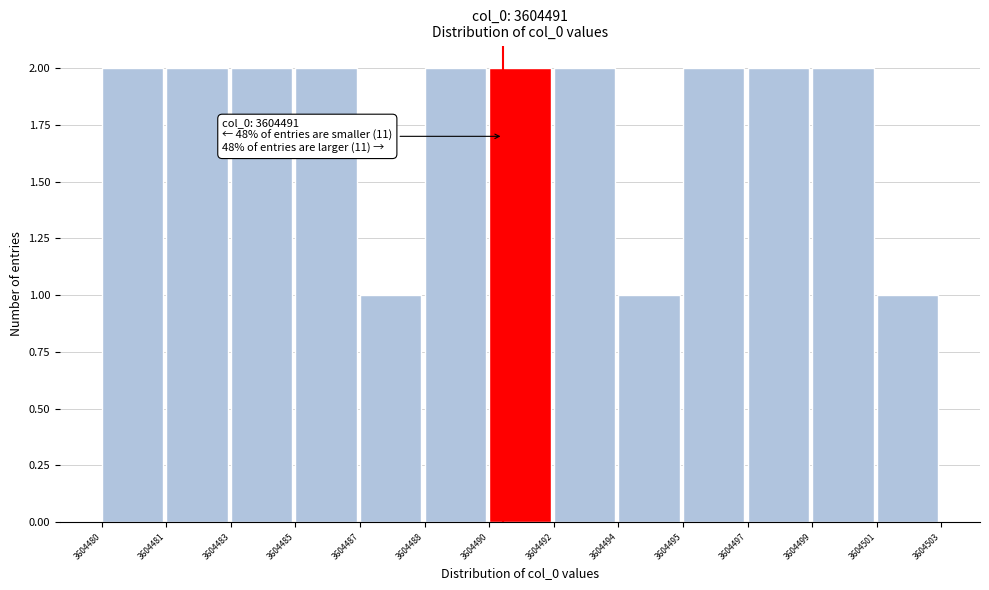

Reading left to right, what are all the values shown in this chart?

2	2	2	2	1	2	2	2	1	2	2	2	1